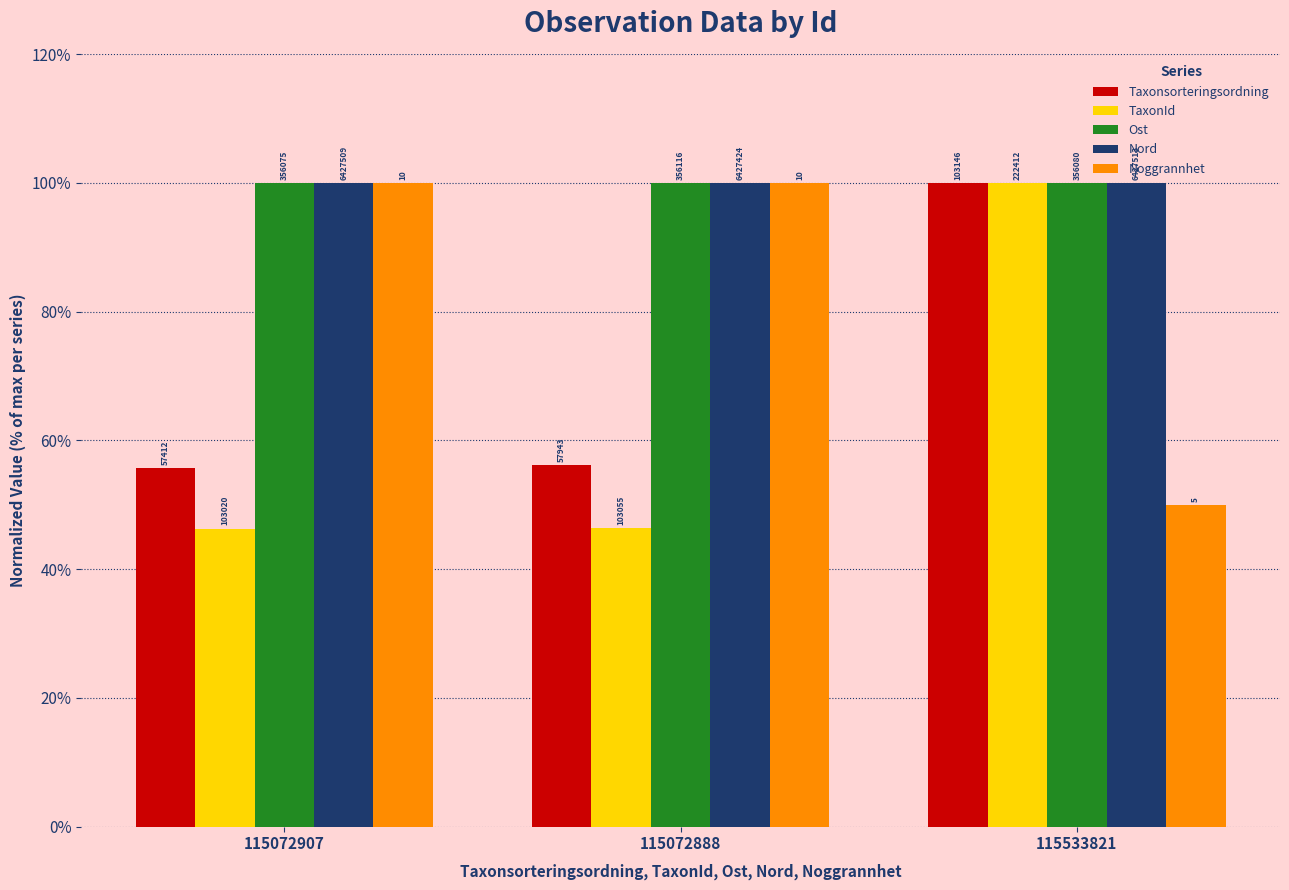

Reading left to right, list all the values displayed in this chart.

Taxonsorteringsordning: 115072907=55.7	115072888=56.2	115533821=100.0
TaxonId: 115072907=46.3	115072888=46.3	115533821=100.0
Ost: 115072907=100.0	115072888=100.0	115533821=100.0
Nord: 115072907=100.0	115072888=100.0	115533821=100.0
Noggrannhet: 115072907=100.0	115072888=100.0	115533821=50.0